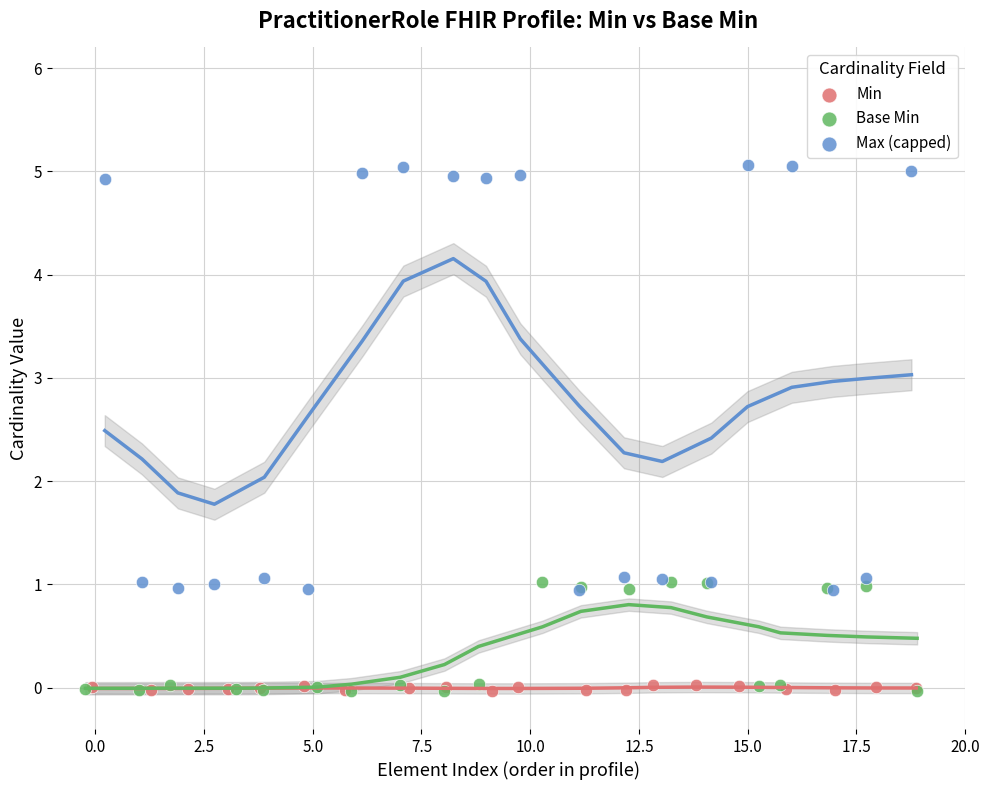

Which series has the widest spread of Y values?

Max (capped)